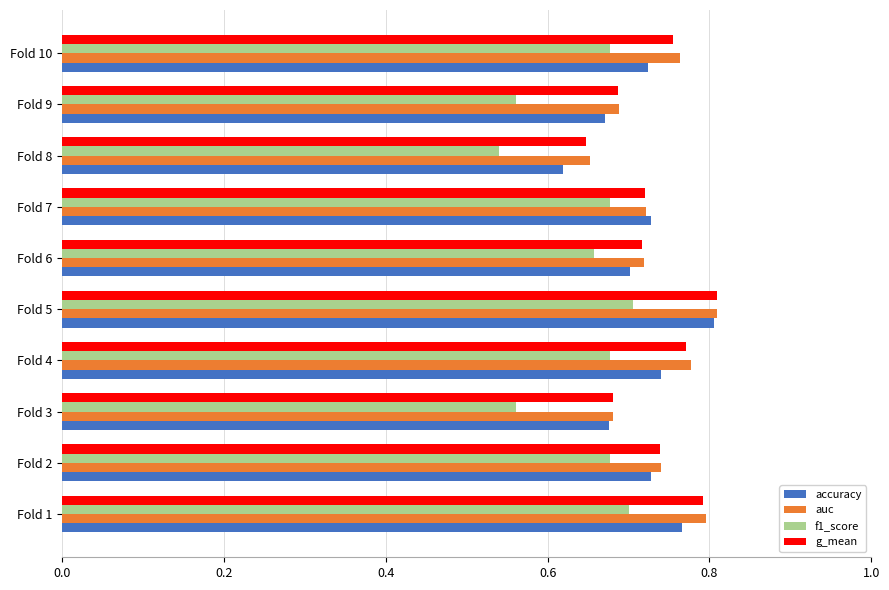

True or false: f1_score has a value of 0.7 at Fold 1.

True